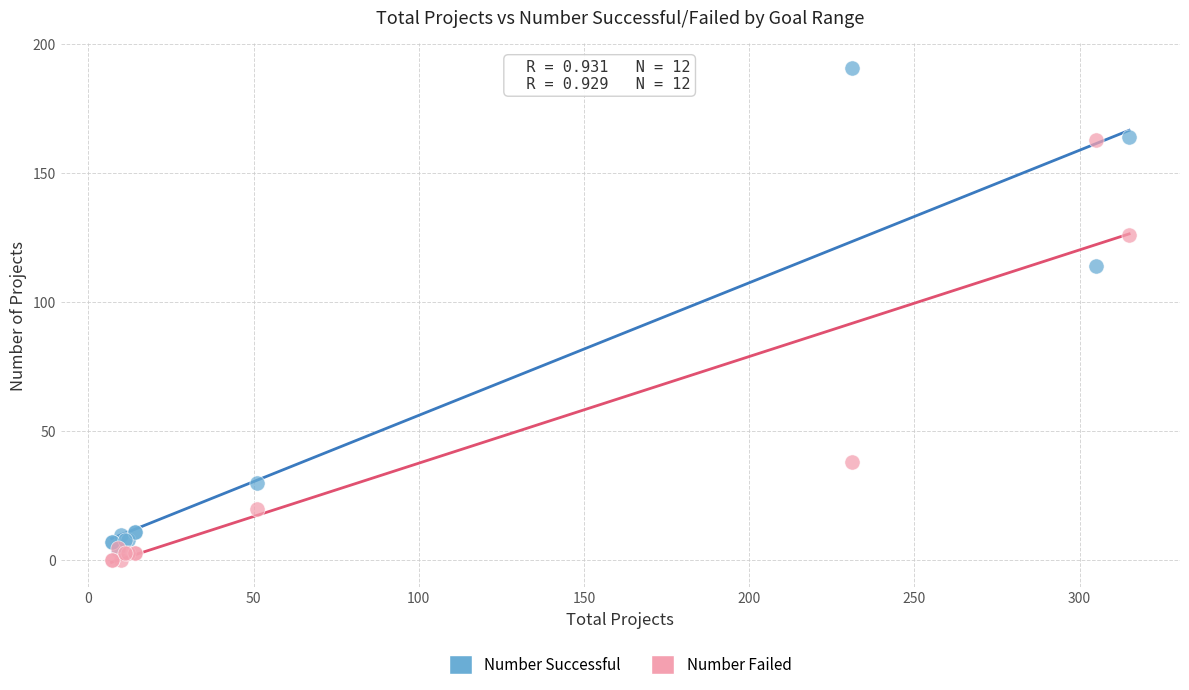

What are all the series names shown in the legend?

Number Successful, Number Failed